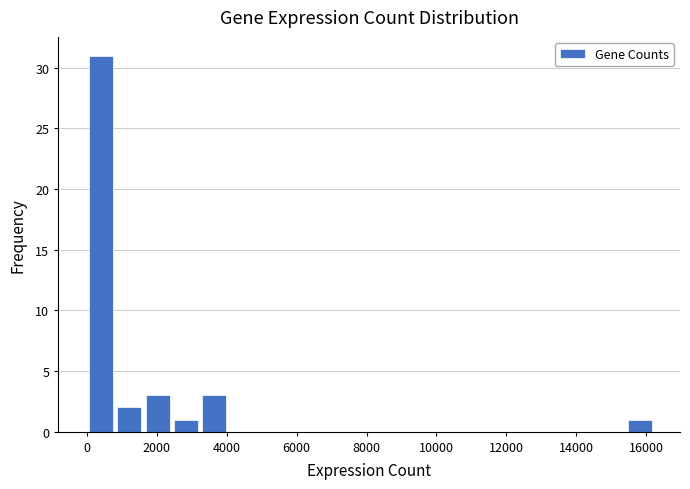

Reading left to right, transcribe this chart: for each bar, give the range it covers on the x-axis and its height. Neither the bar edges nor the heights are printed on the chart, so give them approximately, as read against the axes.

0 to 800: 31
800 to 1600: 2
1600 to 2400: 3
2400 to 3200: 1
3200 to 4000: 3
4000 to 4800: 0
4800 to 5600: 0
5600 to 6400: 0
6400 to 7200: 0
7200 to 8200: 0
8200 to 9000: 0
9000 to 9800: 0
9800 to 10600: 0
10600 to 11400: 0
11400 to 12200: 0
12200 to 13000: 0
13000 to 13800: 0
13800 to 14600: 0
14600 to 15400: 0
15400 to 16200: 1